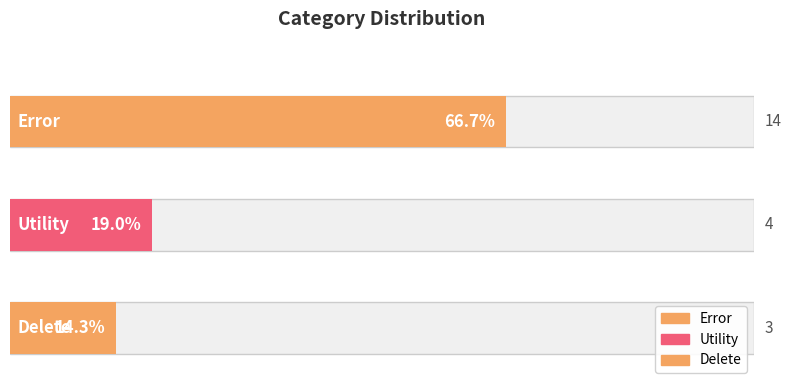

What value does the data have at Delete?

3